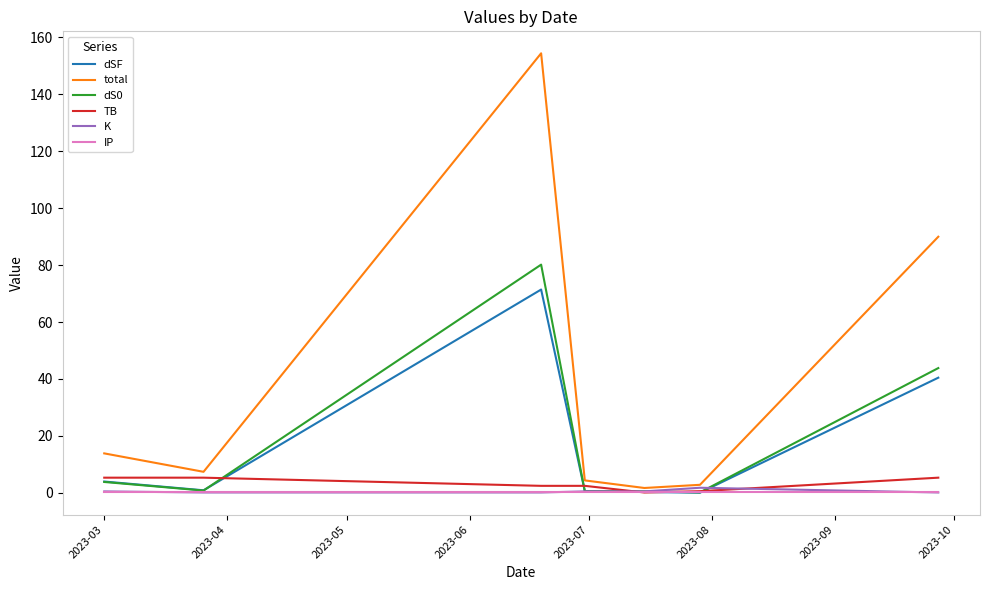

Which series has the largest total across all categories?

total